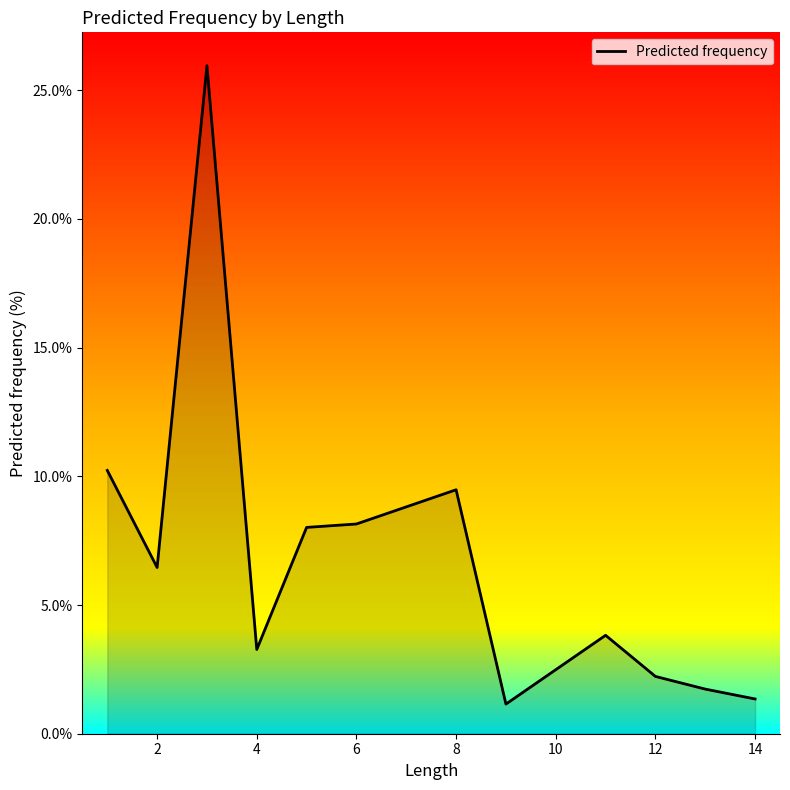

What is the minimum value shown in the chart?

1.2